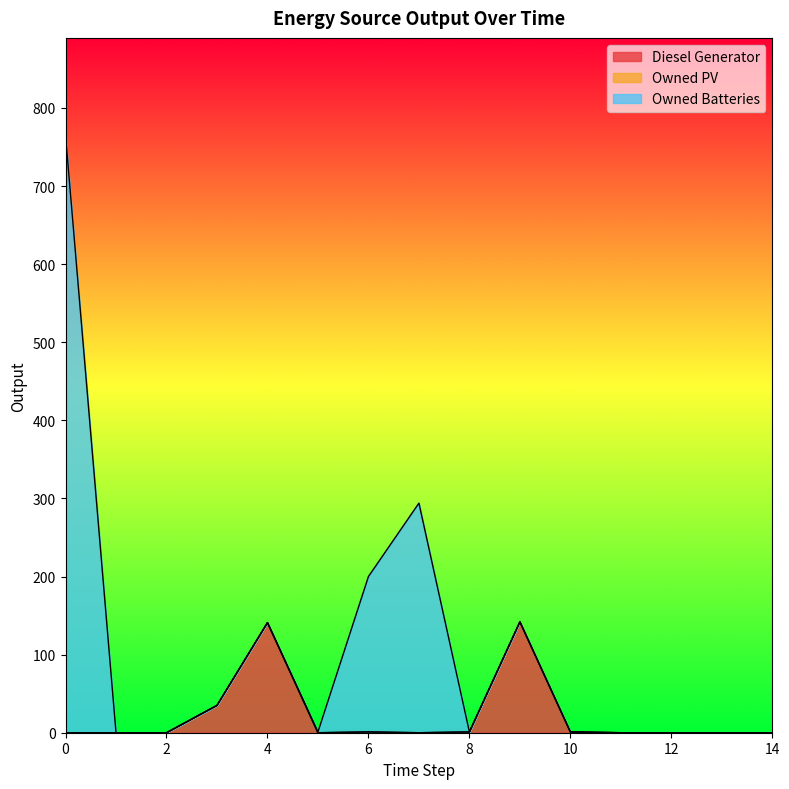

Rank the categories by Owned Batteries value from highest to lowest.

0, 7, 6, 5, 1, 2, 3, 4, 8, 9, 10, 11, 12, 13, 14